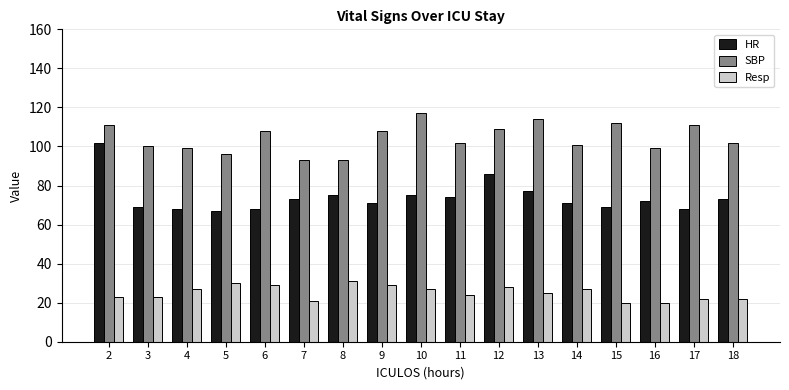

The value of Resp at 5 is 30. True or false?

True